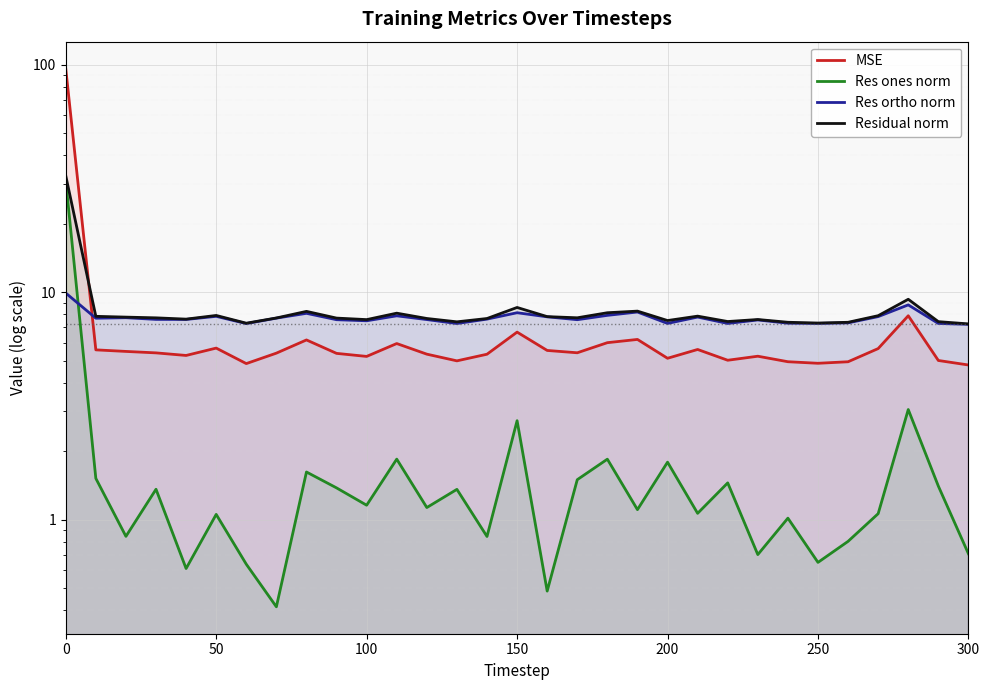

True or false: Res ones norm and MSE cross at least once.

False